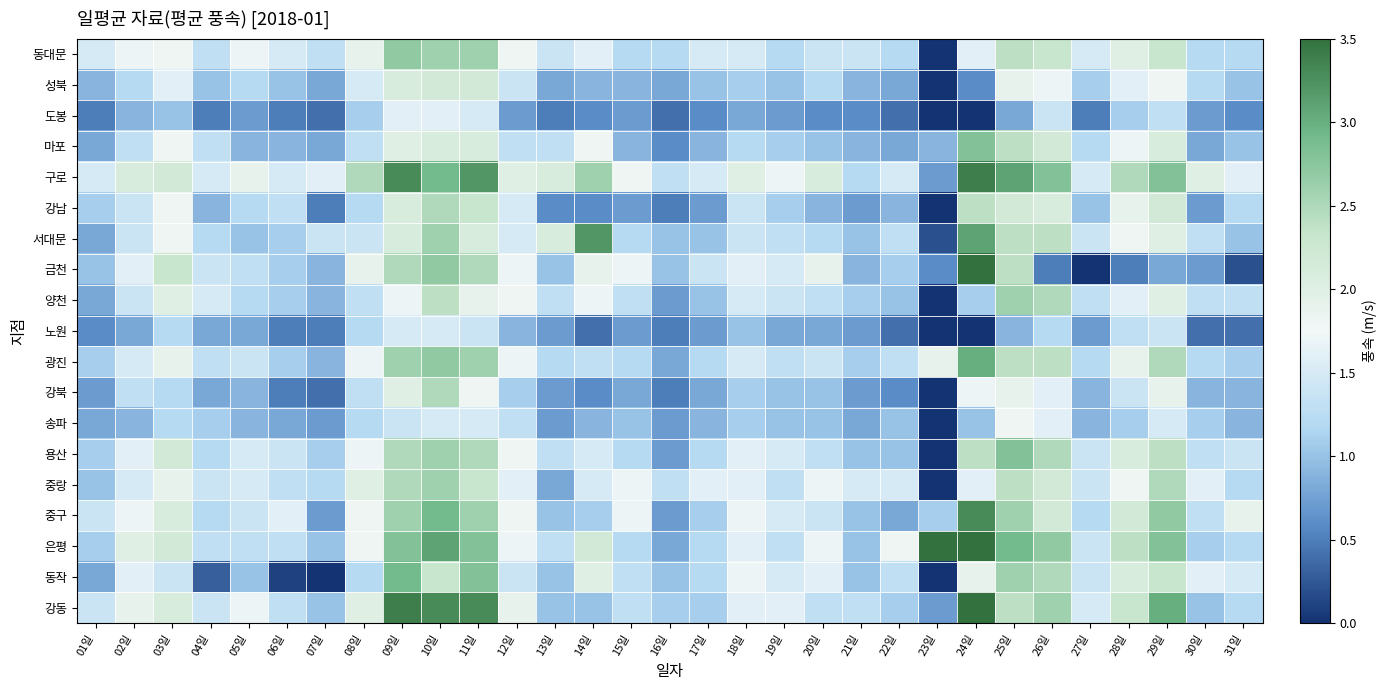

At which category does the chart reach its peak across all series?

23일